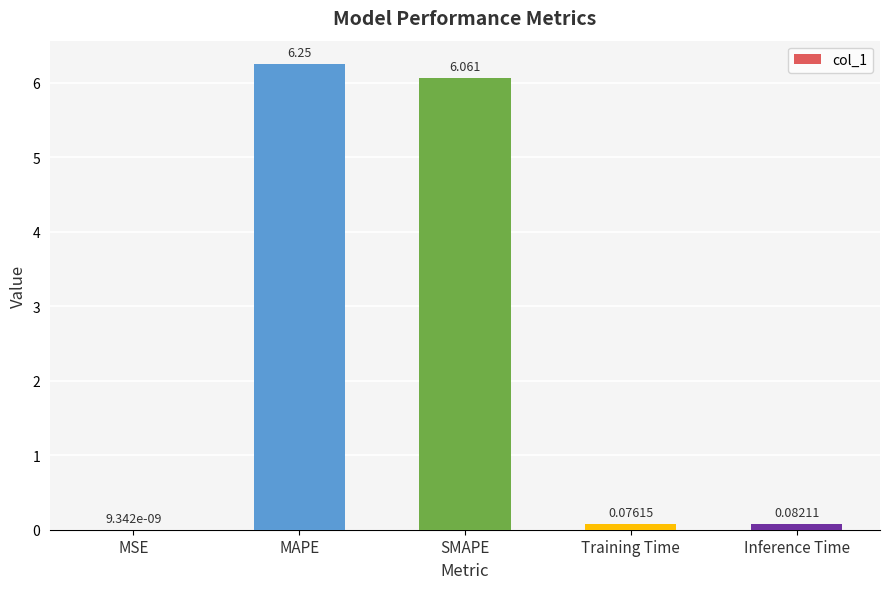

What is the average value?

2.5